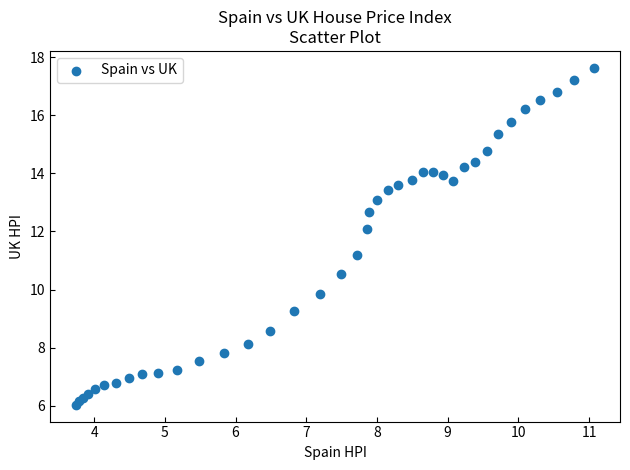

What Y value in the scatter plot is closest to 11?

11.2